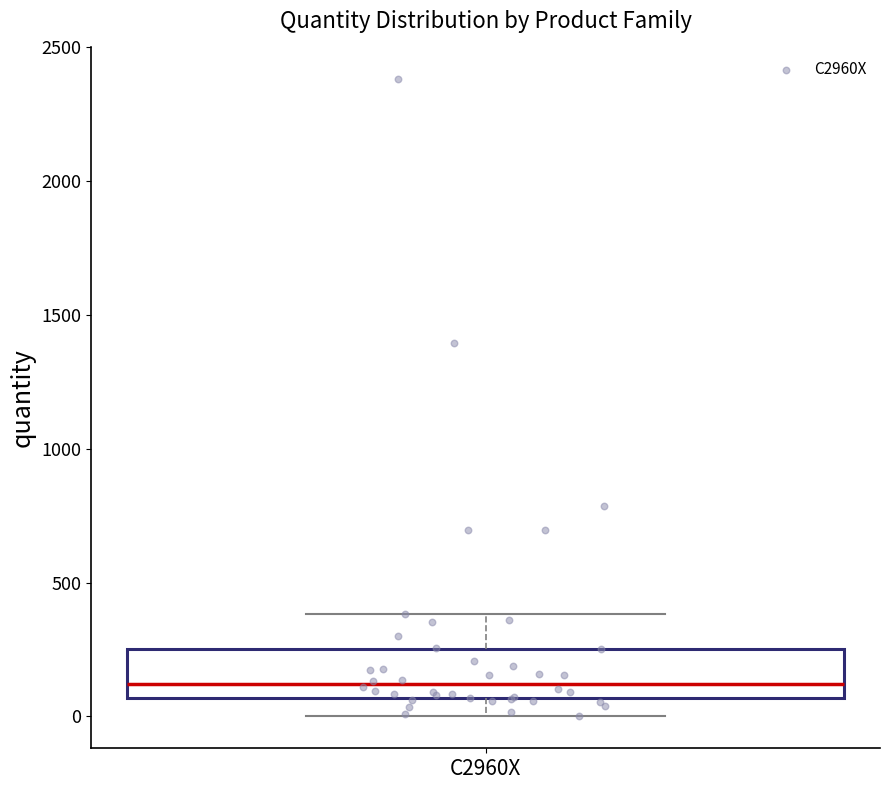

Transcribe this box plot: give where the median line is, the range the box spans, and where the two whiskers end, as read against the y-axis. The values are not printed on the chart, so give them approximately, as read against the axis.

median 100, box 50 to 250, whiskers 0 to 400